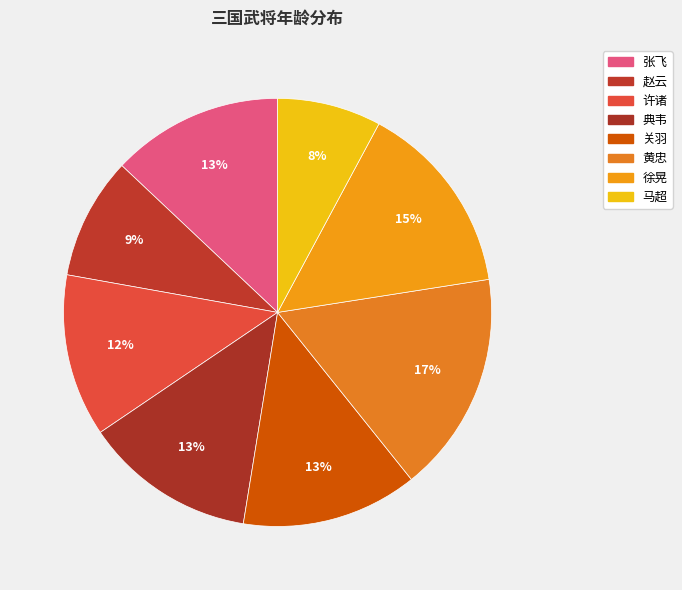

Which category has the smallest portion of the pie?

马超